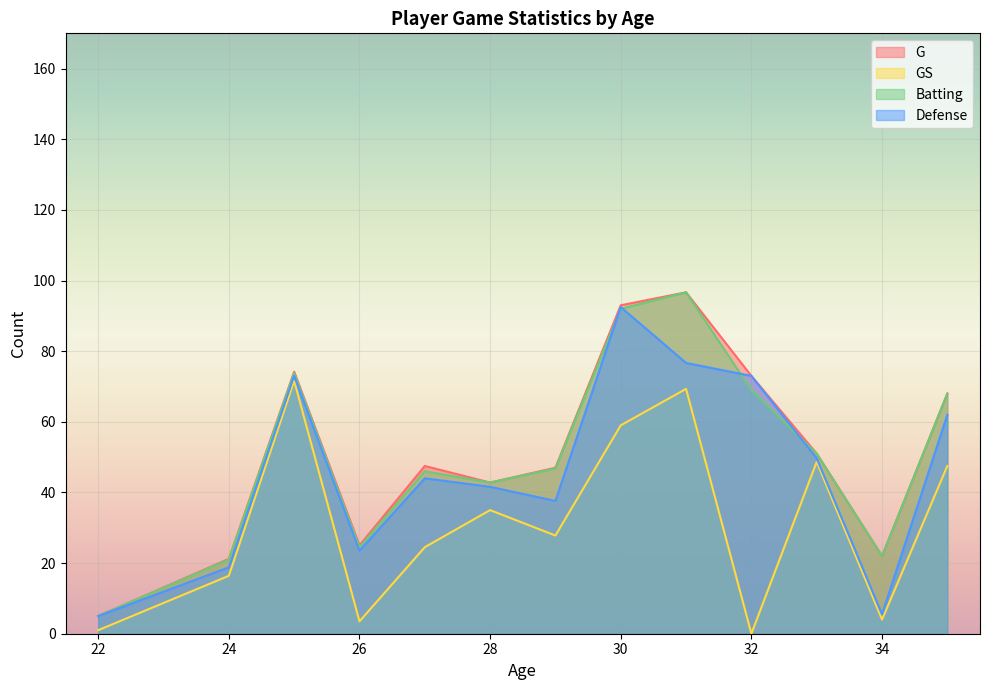

Is it true that Defense equals 73.0 at 32?

True